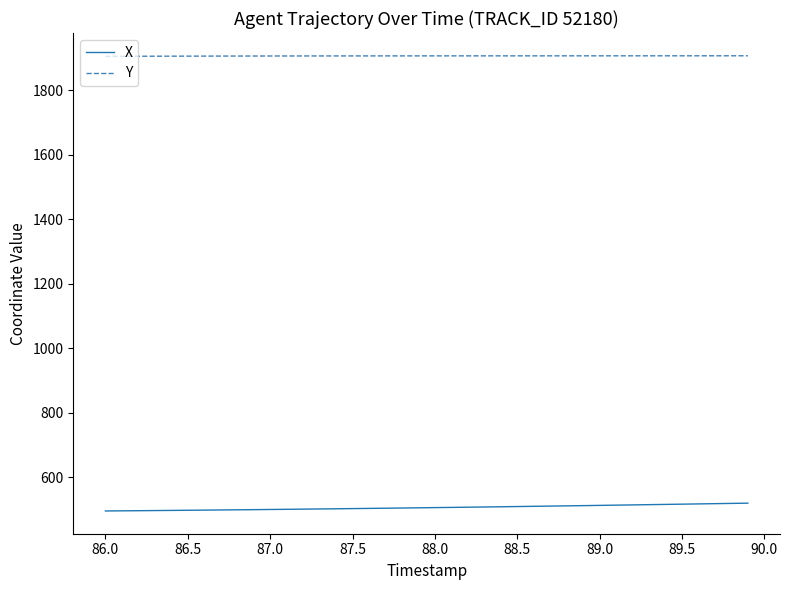

How many series are shown in this chart?

2